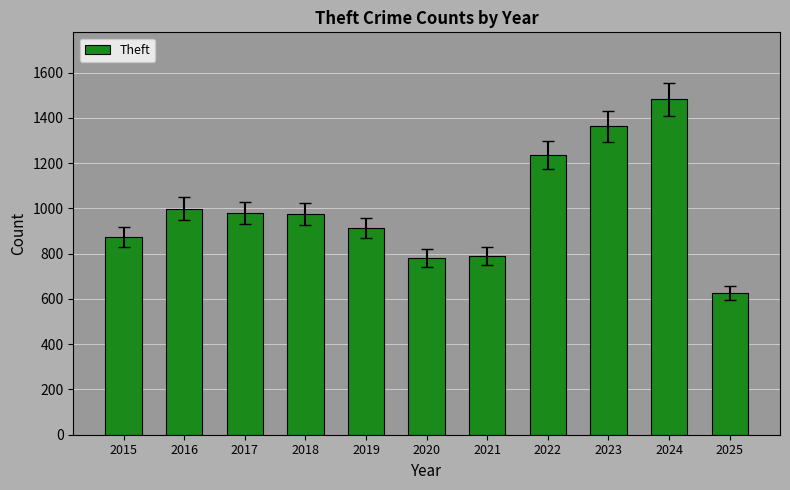

How many values are below 977?

5